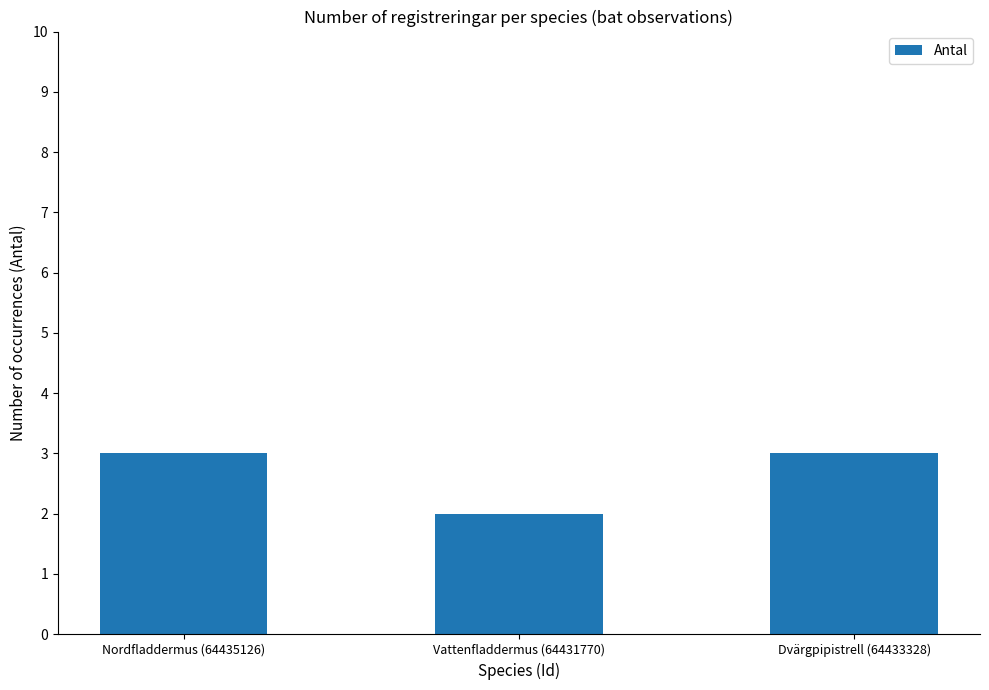

Approximately how many times larger is the value at Nordfladdermus (64435126) compared to Vattenfladdermus (64431770)?

1.5